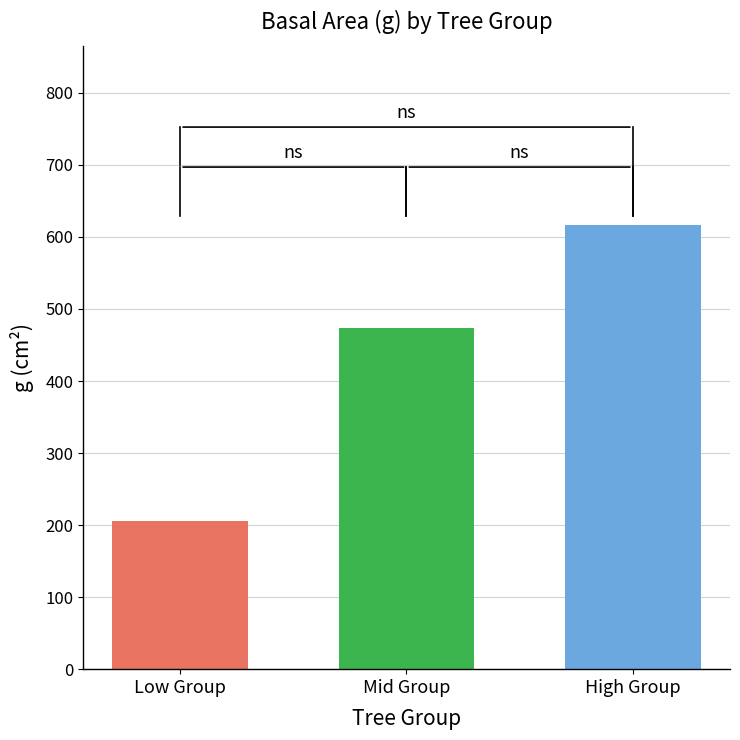

What is the difference between the highest and lowest values at Mid Group?

411.4